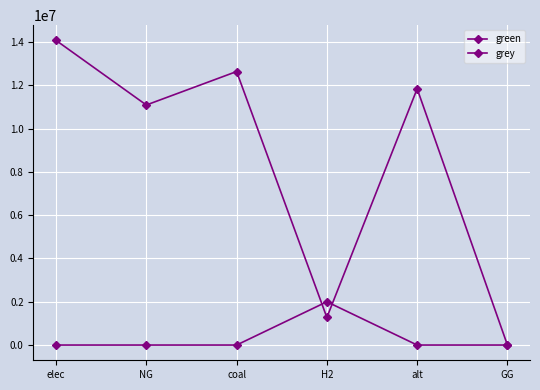

At which category is the sum across all series the highest?

elec